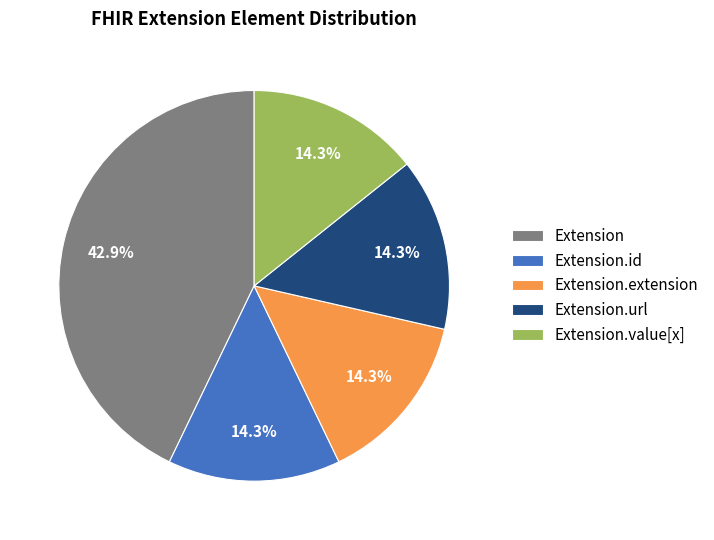

What percentage is NOT represented by Extension?

57.1%